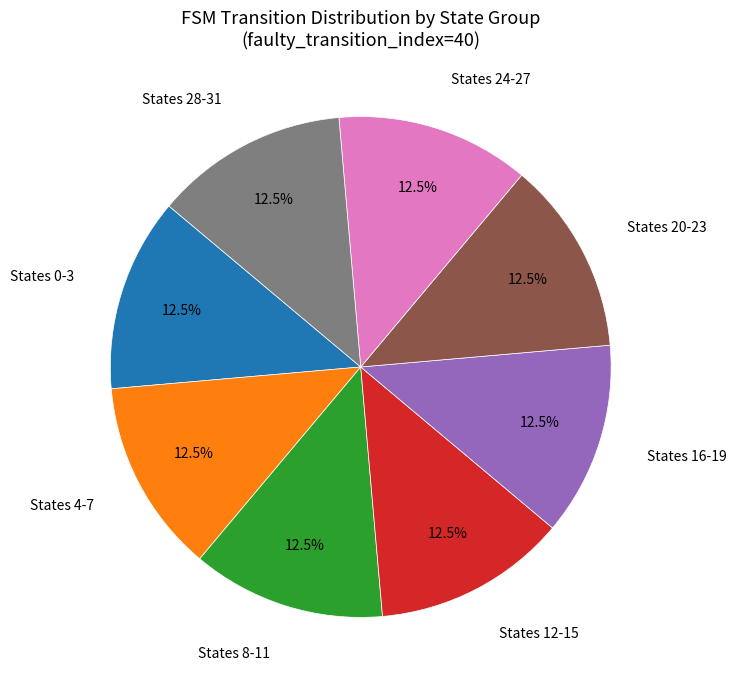

How many slices are in this pie chart?

8